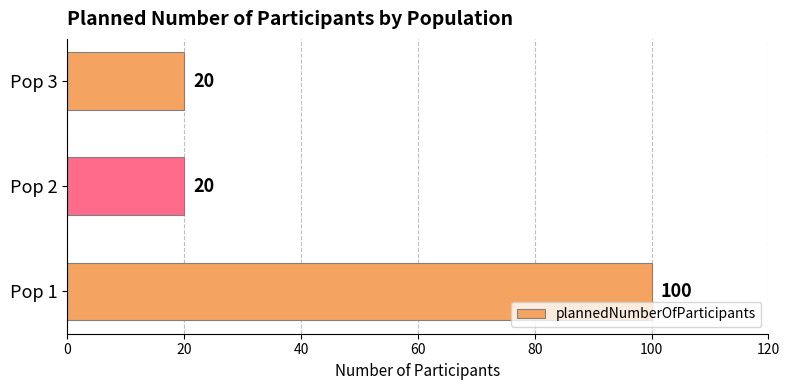

What is the change in value from Pop 1 to Pop 2?

-80